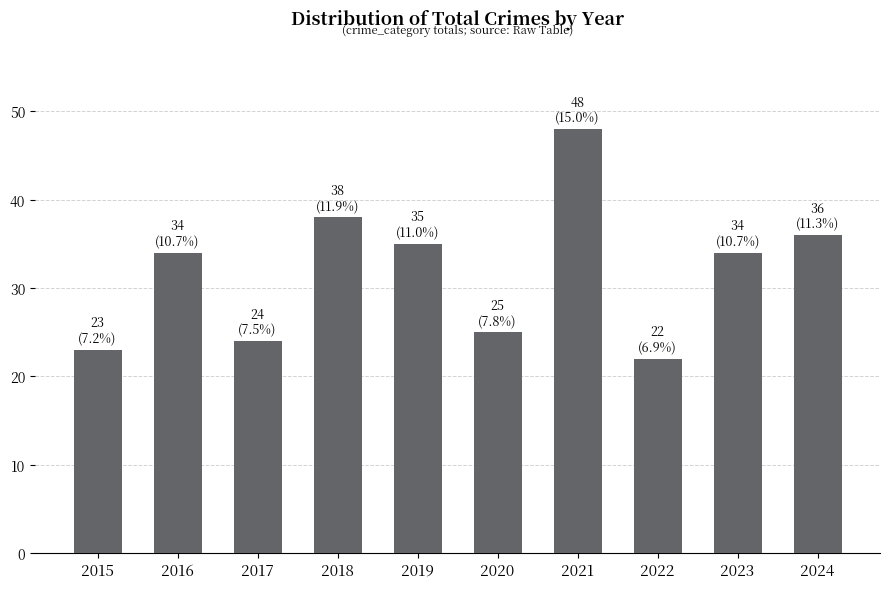

How many distinct data groups are displayed?

1